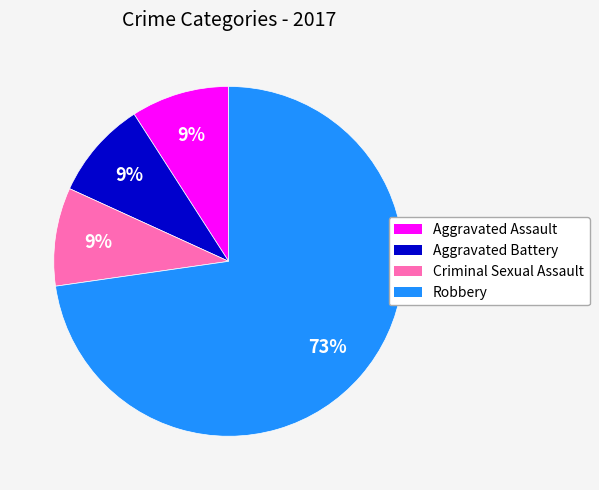

How many segments does this pie chart have?

4